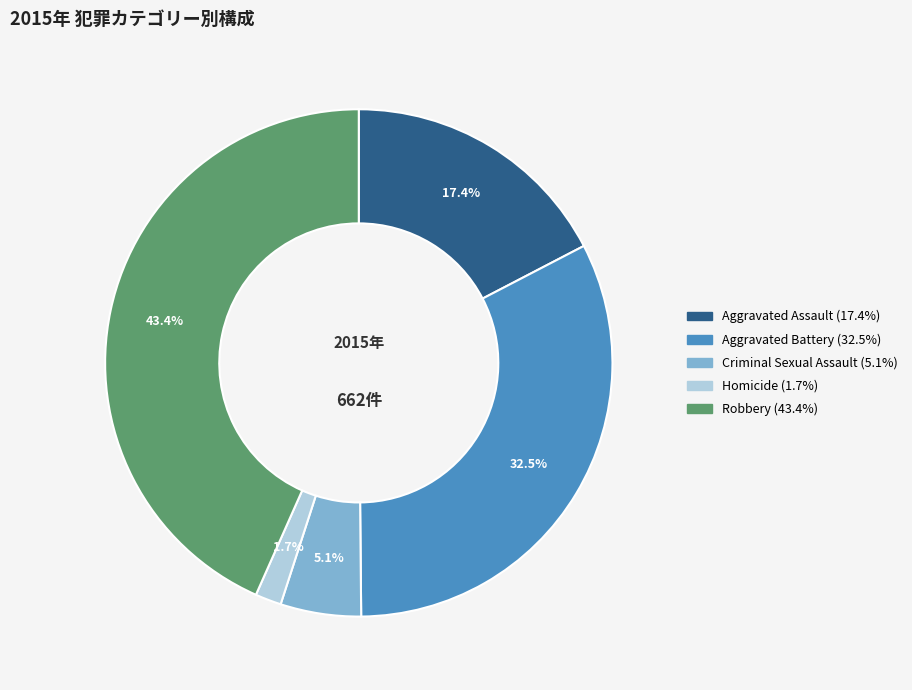

Between Aggravated Battery and Robbery, which is larger?

Robbery